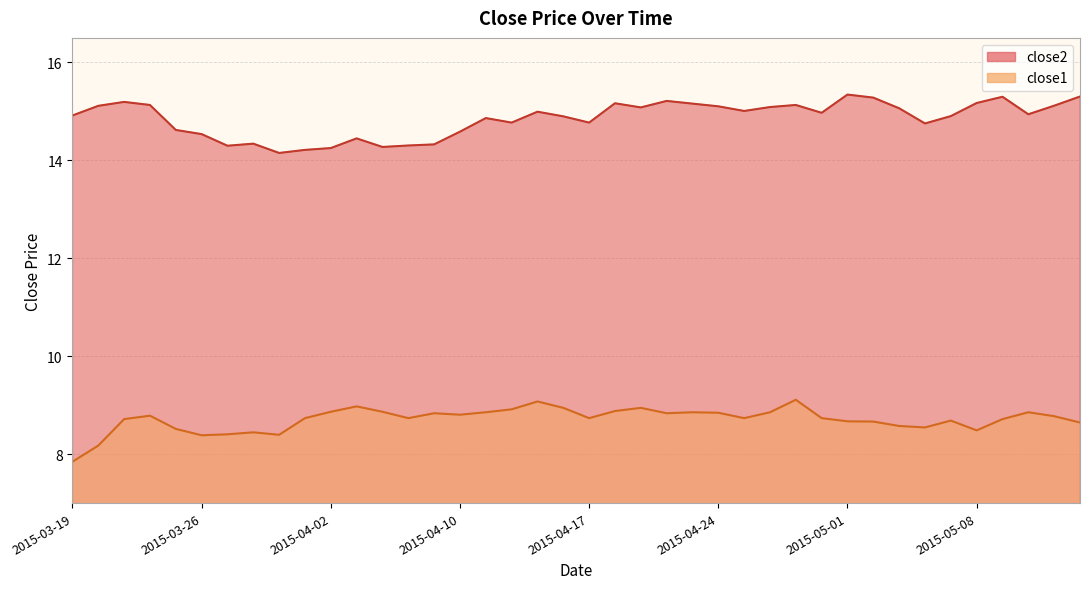

Rank the series by their maximum value, from highest to lowest.

close2, close1